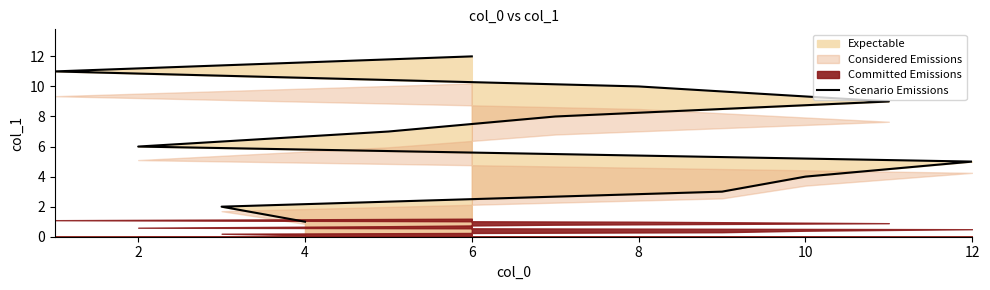

How many lines are shown in the chart?

1